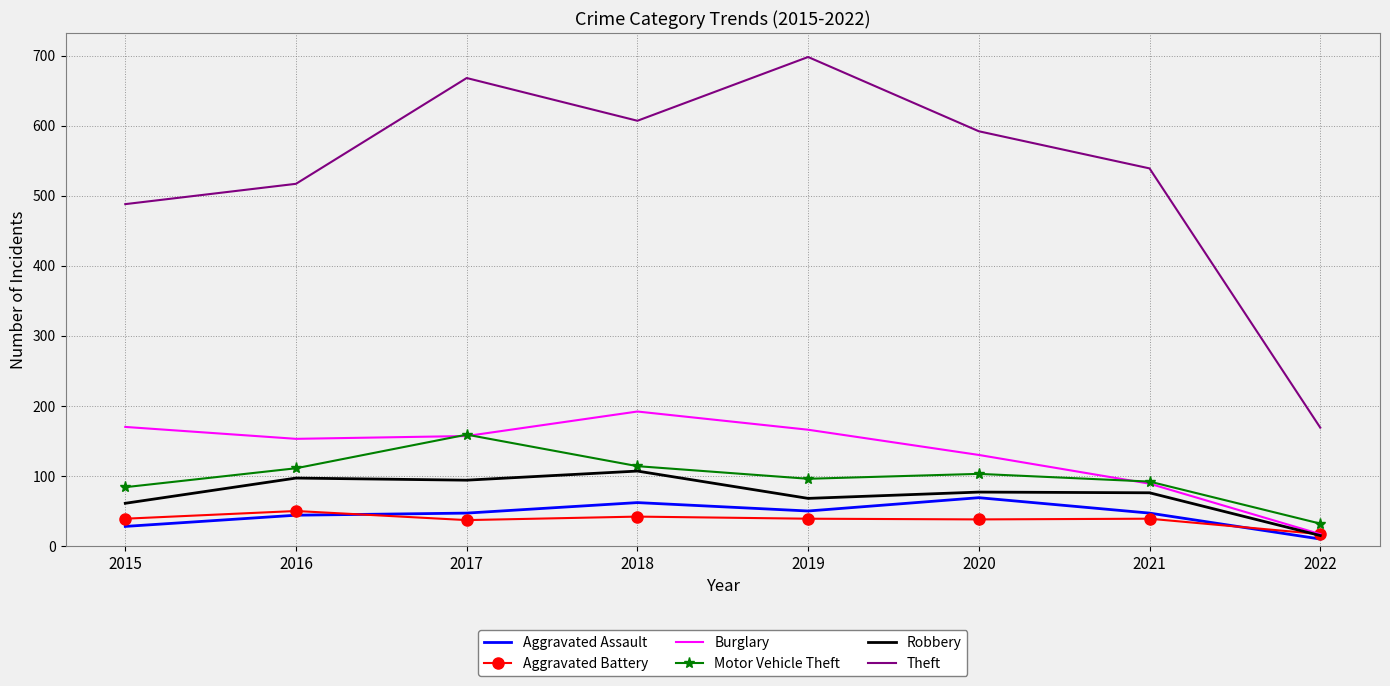

What is the difference between the highest and lowest values at 2020?

554